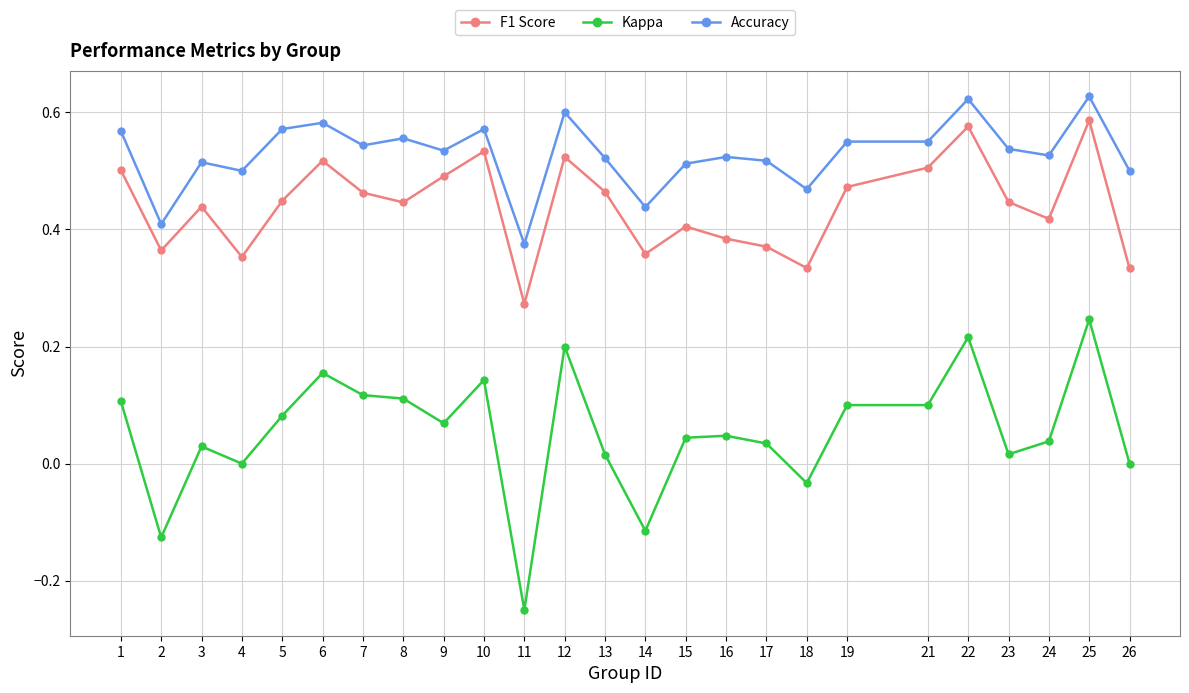

What is the sum of all Kappa values?

1.3